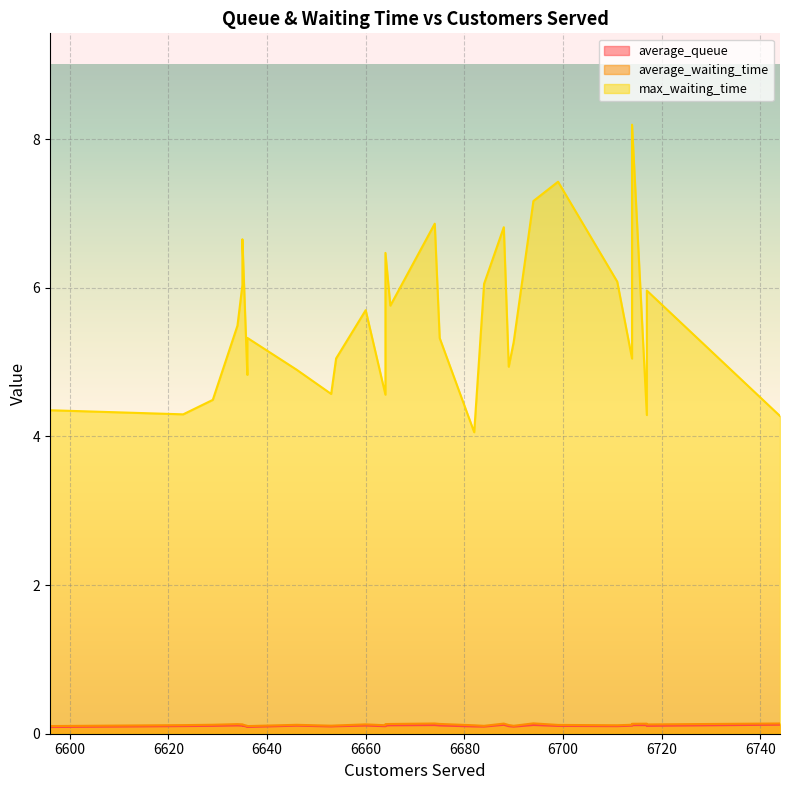

What is the average value of the average_queue series?

0.1